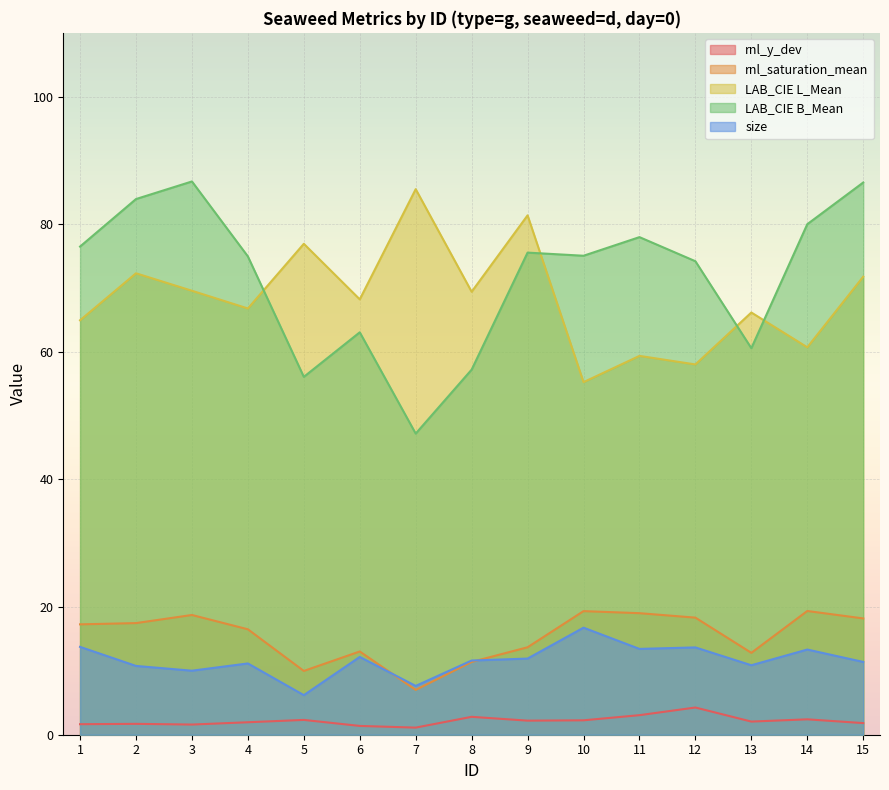

Which category has the lowest value in the rnl_y_dev series?

7